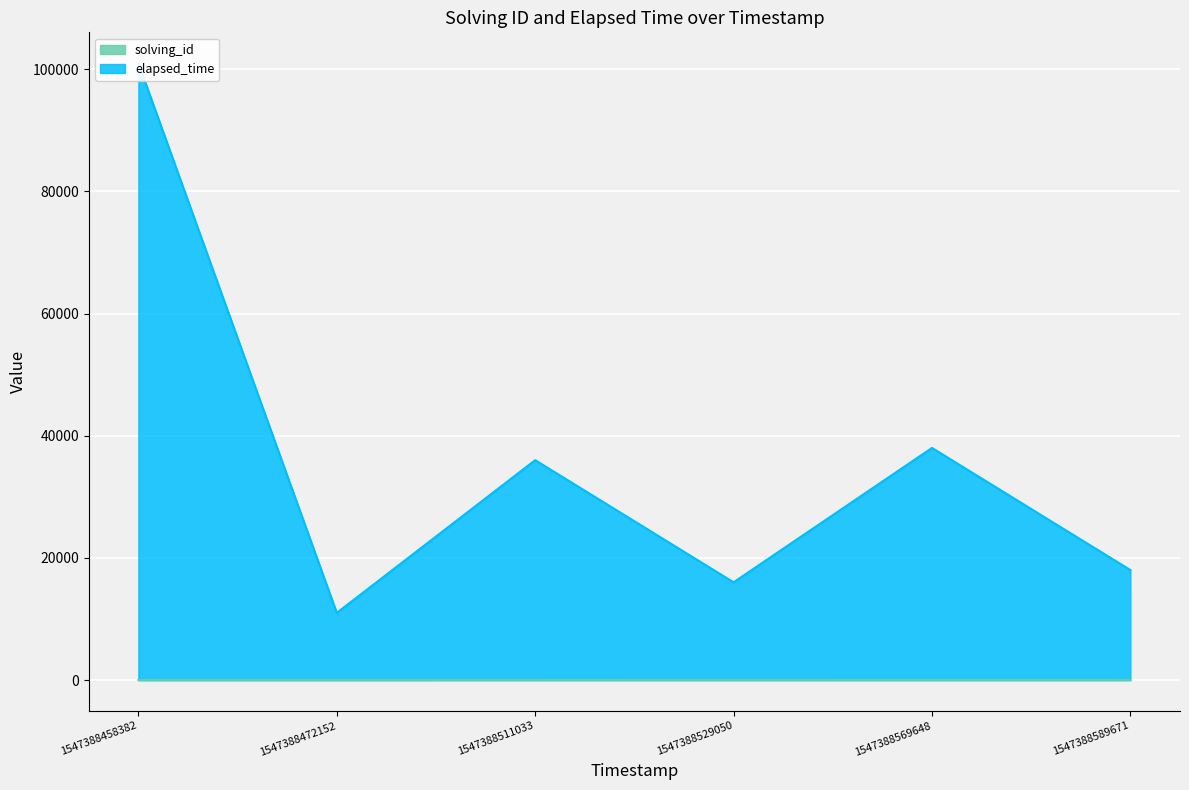

The value of elapsed_time at 1547388472152 is 11002. True or false?

True